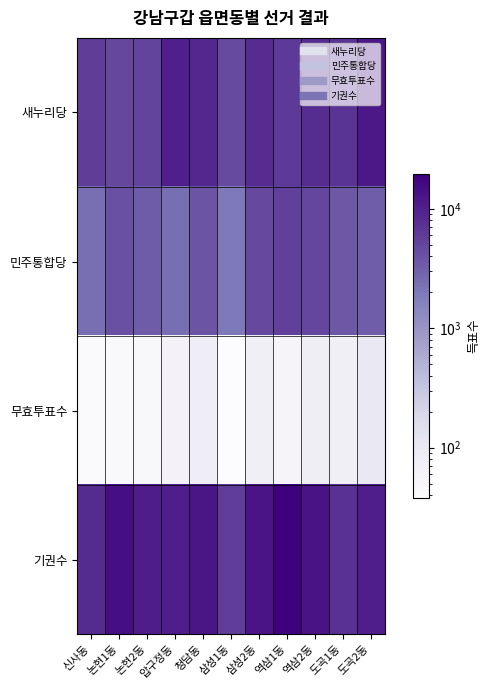

Reading right to left, list all the values displayed in this chart.

새누리당: 도곡2동=11890	도곡1동=6872	역삼2동=8076	역삼1동=6115	삼성2동=7897	삼성1동=4550	청담동=8772	압구정동=10132	논현2동=5199	논현1동=4764	신사동=5826
민주통합당: 도곡2동=3252	도곡1동=3583	역삼2동=4932	역삼1동=5560	삼성2동=4624	삼성1동=1982	청담동=3878	압구정동=2406	논현2동=3338	논현1동=4152	신사동=2436
무효투표수: 도곡2동=97	도곡1동=72	역삼2동=77	역삼1동=54	삼성2동=72	삼성1동=38	청담동=81	압구정동=61	논현2동=48	논현1동=43	신사동=42
기권수: 도곡2동=10463	도곡1동=7335	역삼2동=13120	역삼1동=19446	삼성2동=12651	삼성1동=5837	청담동=12290	압구정동=10525	논현2동=10578	논현1동=14486	신사동=8144